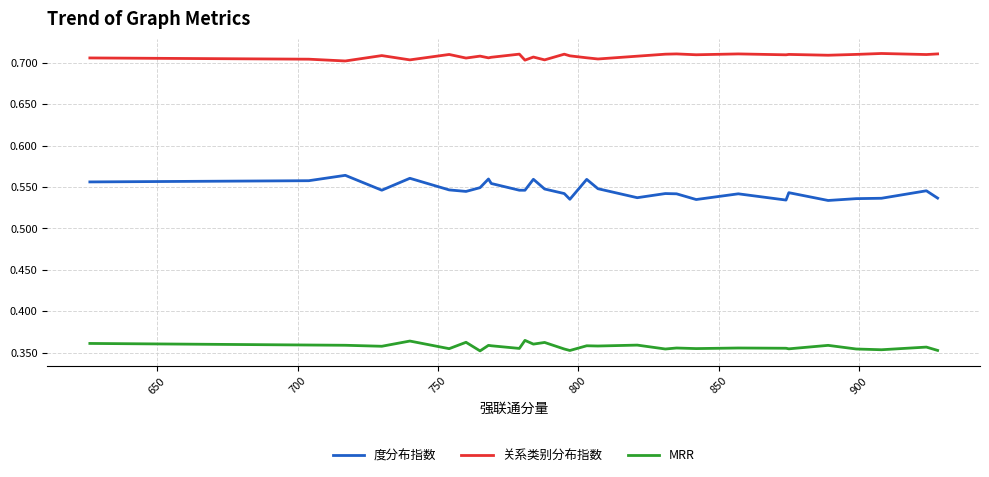

Which series has the largest total across all categories?

关系类别分布指数